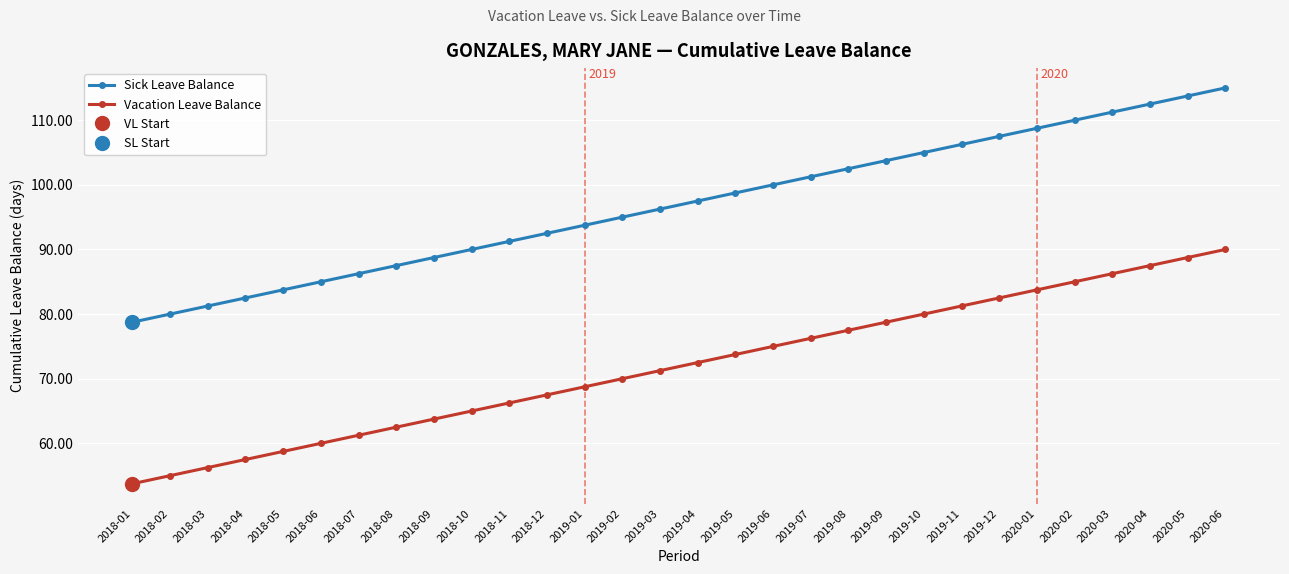

What is the total value across all series at 2019-01?

162.5